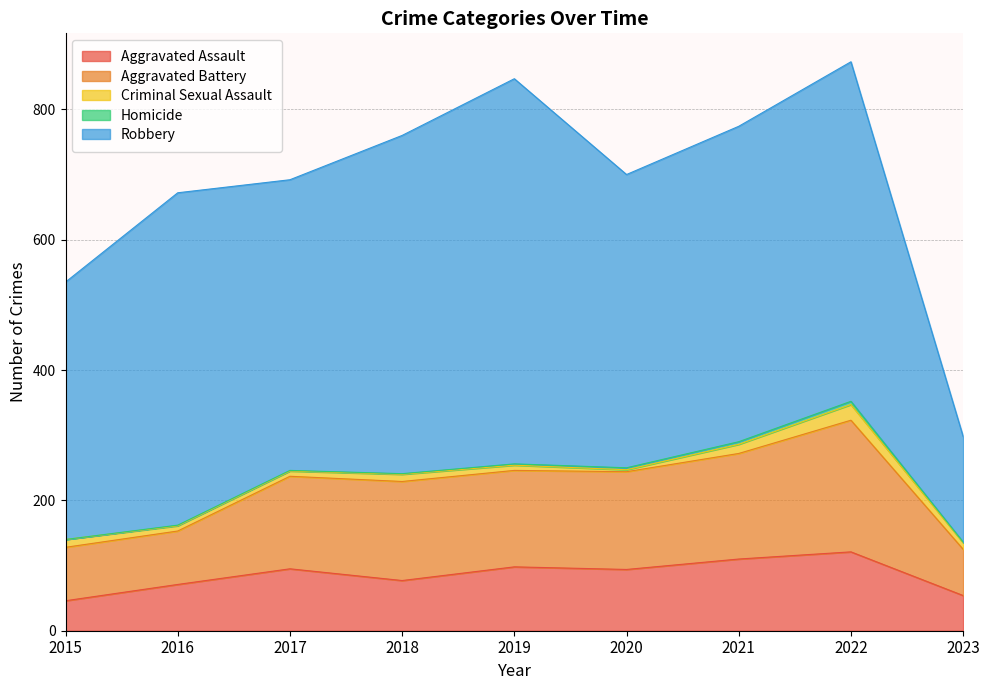

At which category does Aggravated Battery reach its first local valley?

2019